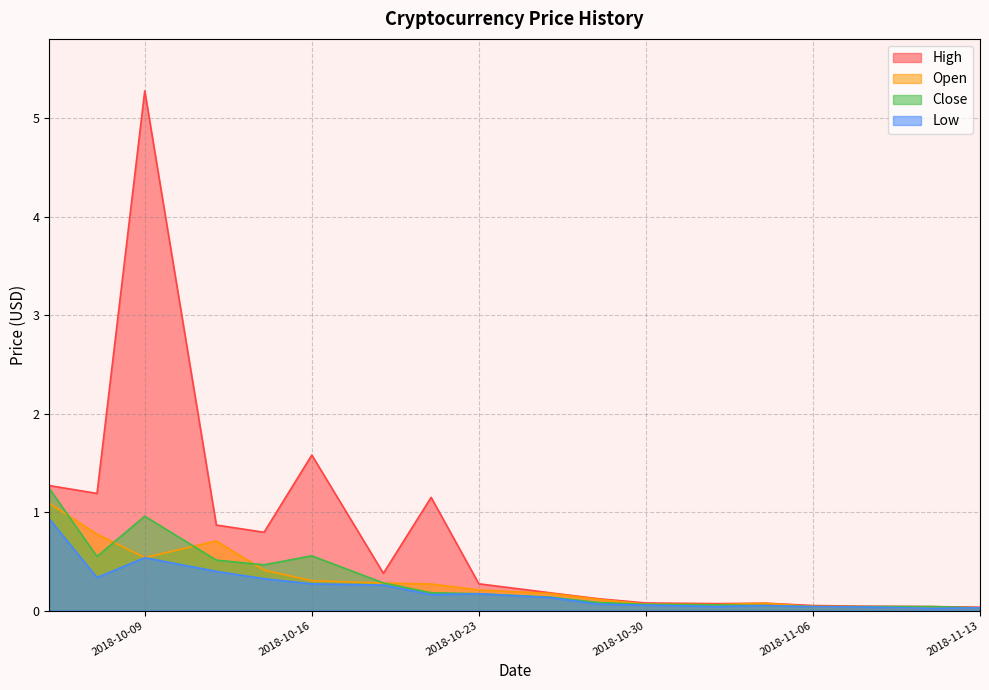

True or false: Low and Open intersect in this chart.

False